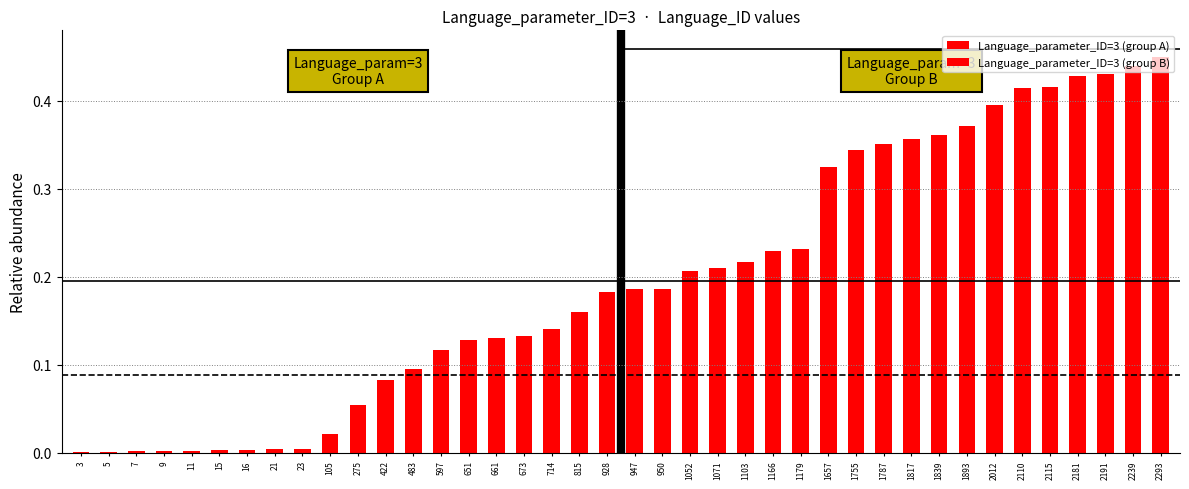

What is the highest value of the Language_parameter_ID=3 (group A) series?

0.2